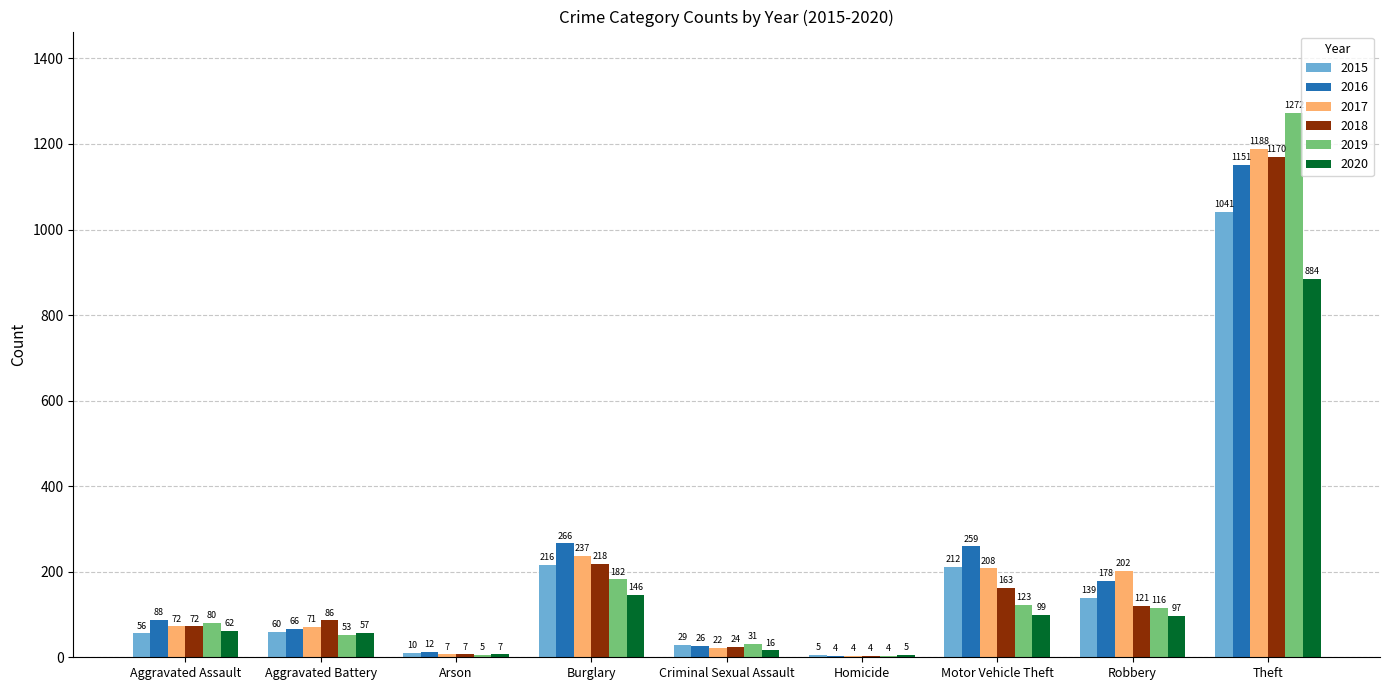

What is the maximum value for 2018?

1170